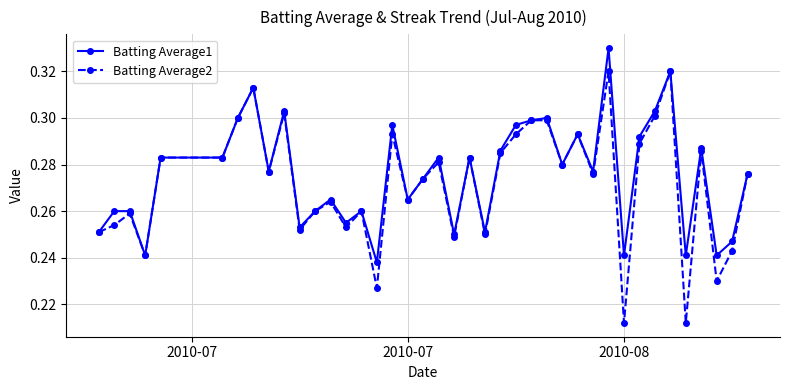

Which series has the largest range (max minus min)?

Batting Average2